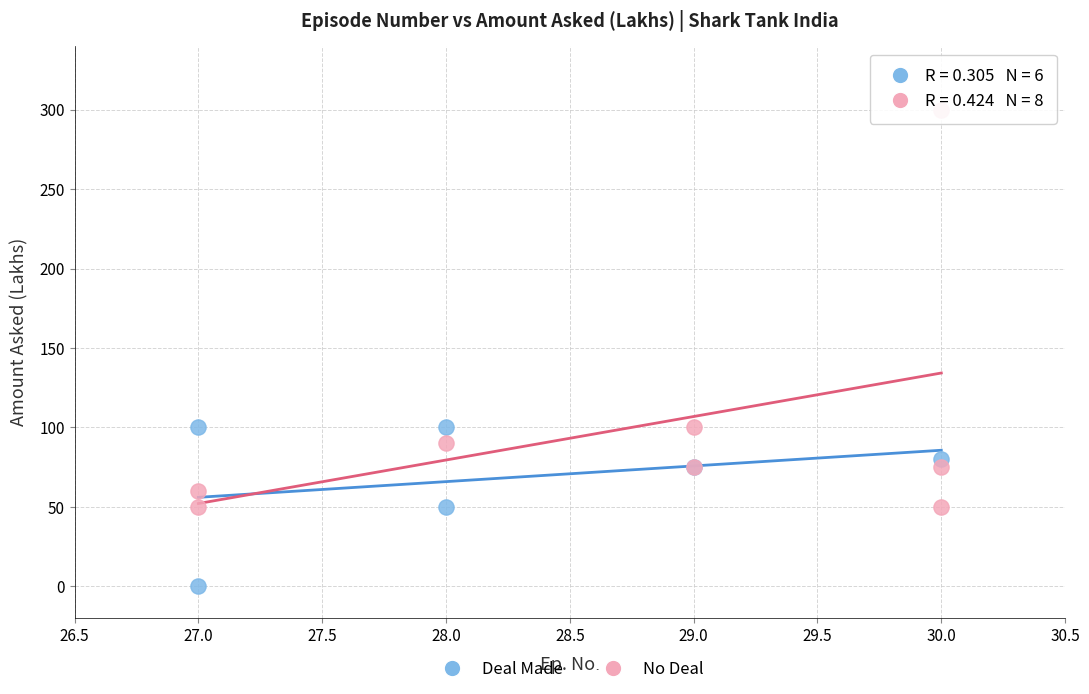

Which series contains the highest Y value?

No Deal